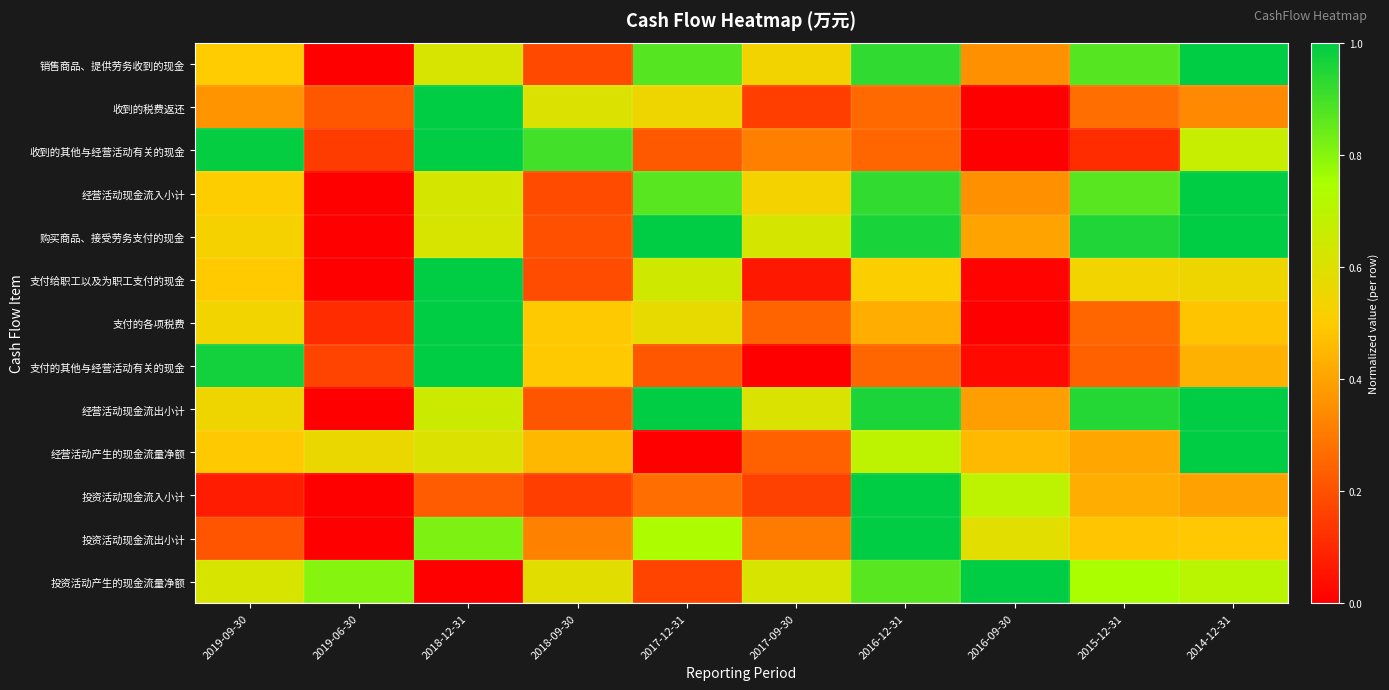

Between 2019-06-30 and 2019-09-30, which is larger?

2019-09-30